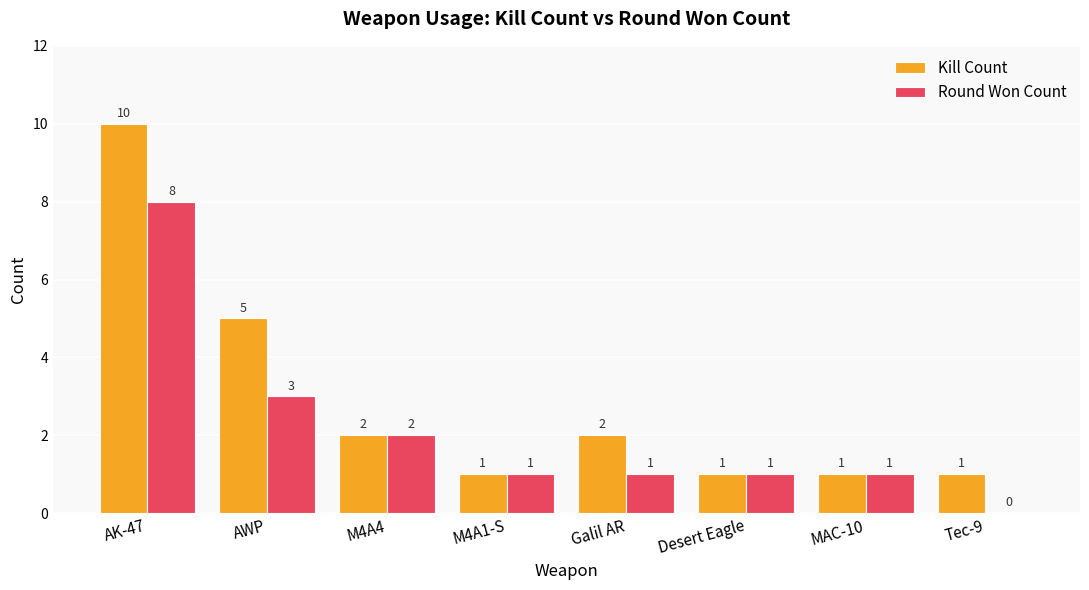

What is the highest value of the Round Won Count series?

8